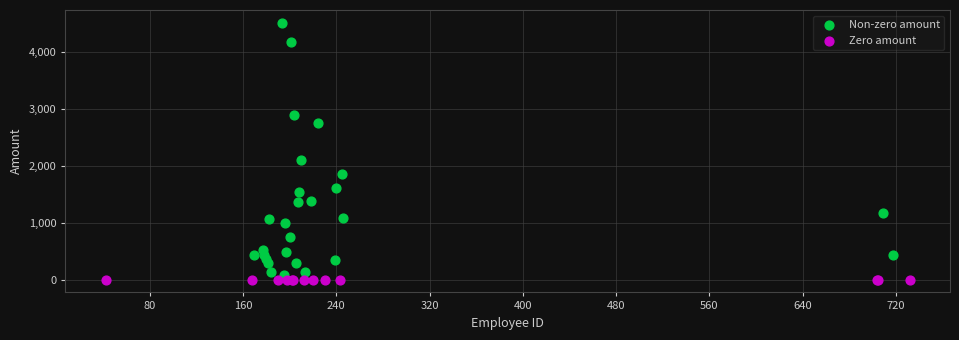

Which series reaches the maximum Y coordinate?

Non-zero amount